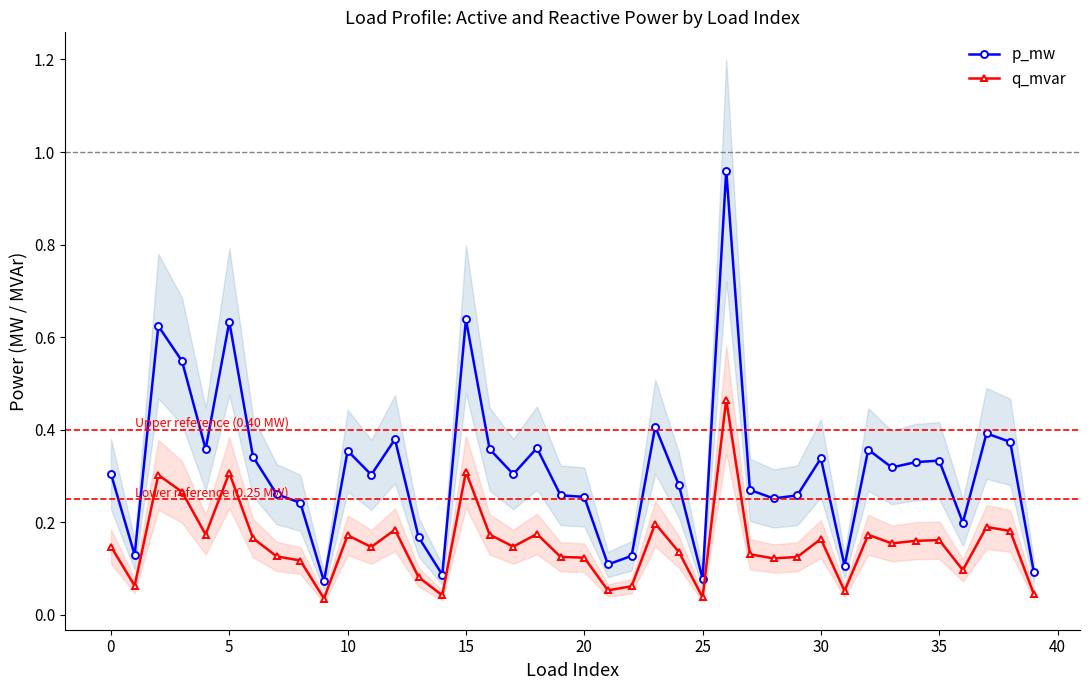

Is the value of p_mw at 30 greater than the value of q_mvar at 23?

Yes